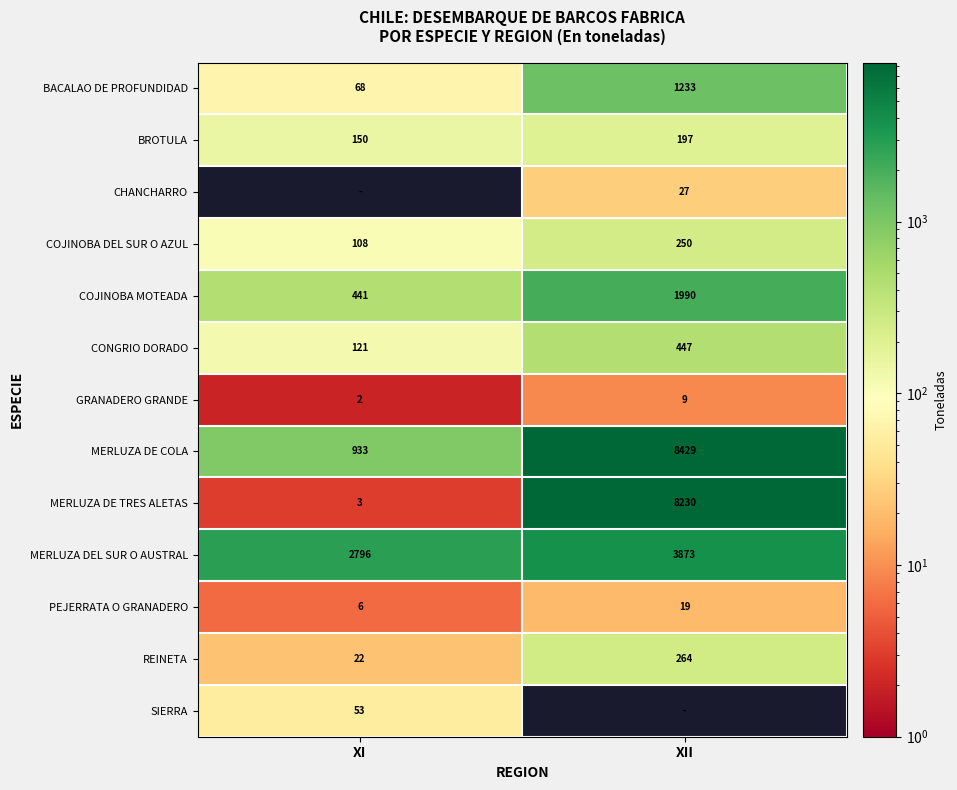

True or false: BACALAO DE PROFUNDIDAD has a value of 1233 at XII.

True